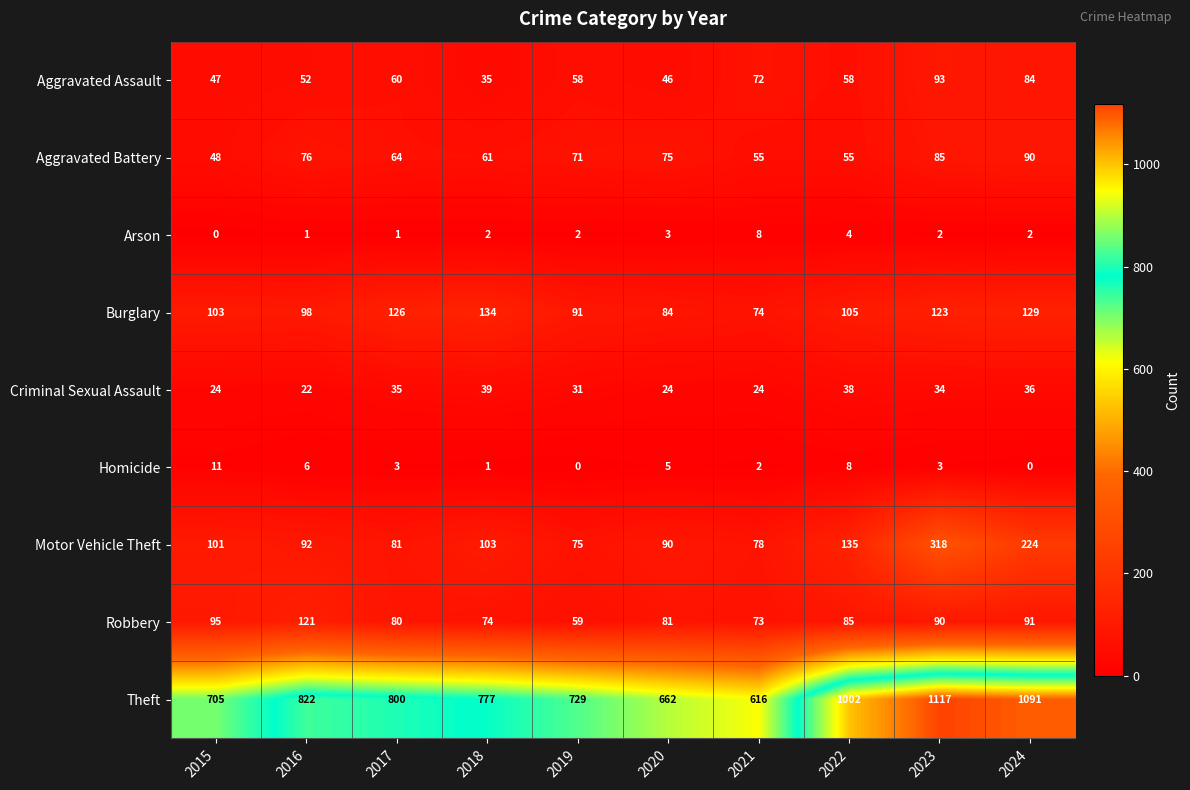

At how many categories does at least one series exceed 255?

10